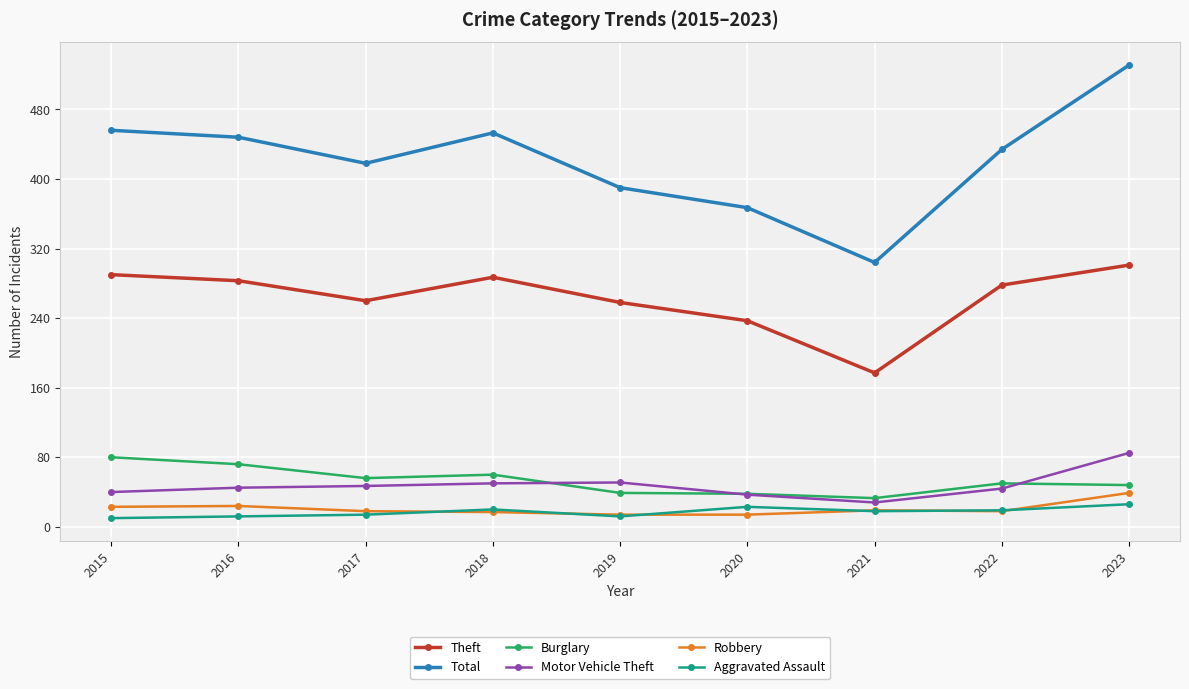

True or false: Total has a value of 246 at 2019.

False